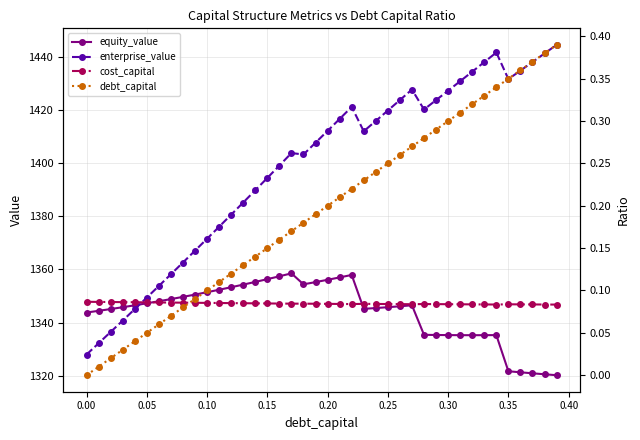

True or false: enterprise_value and equity_value cross at least once.

True